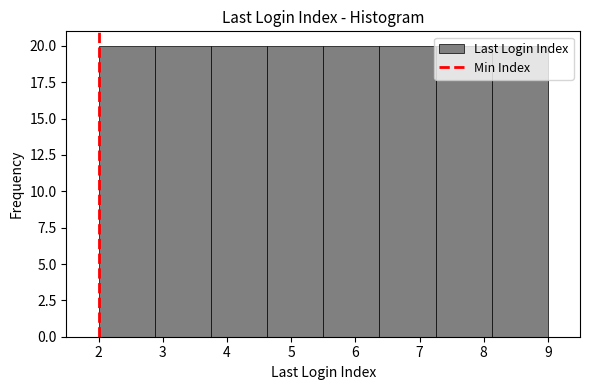

Reading left to right, transcribe this chart: for each bar, give the range it covers on the x-axis and its height. Neither the bar edges nor the heights are printed on the chart, so give them approximately, as read against the axes.

2.0 to 2.9: 20
2.9 to 3.8: 20
3.8 to 4.6: 20
4.6 to 5.5: 20
5.5 to 6.4: 20
6.4 to 7.3: 20
7.3 to 8.1: 20
8.1 to 9.0: 20